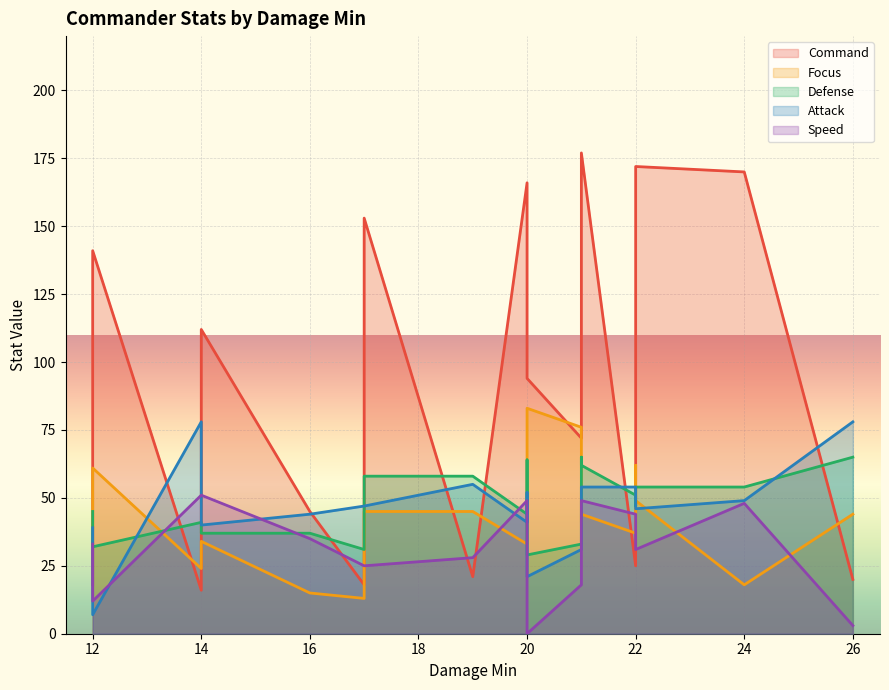

What are all the series names shown in the legend?

Command, Focus, Defense, Attack, Speed